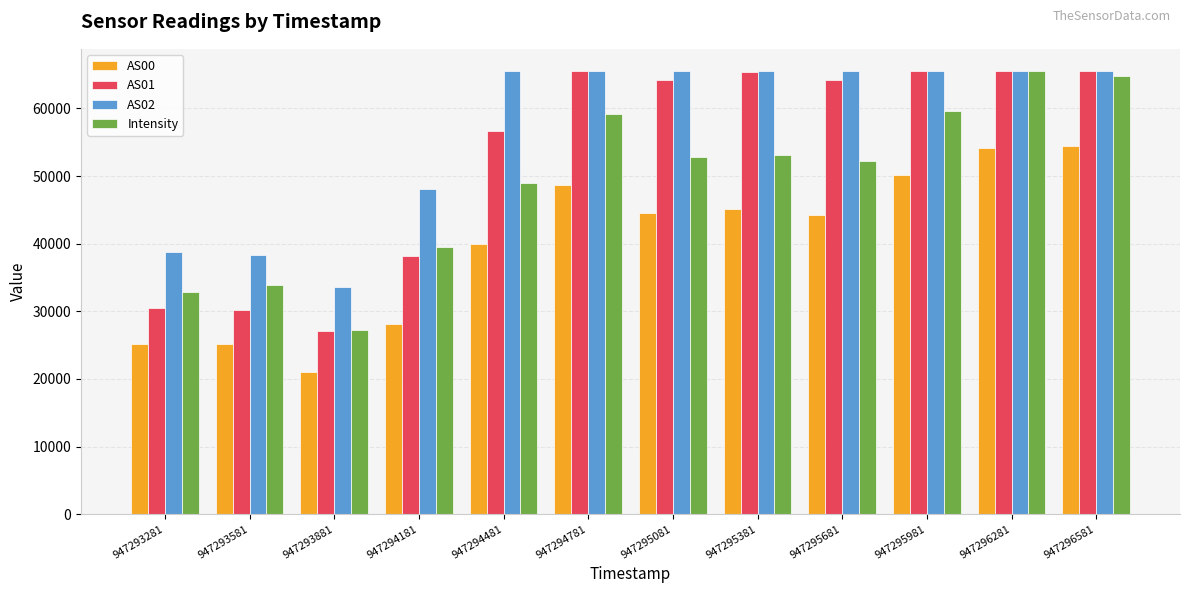

Which series has the largest total across all categories?

AS02